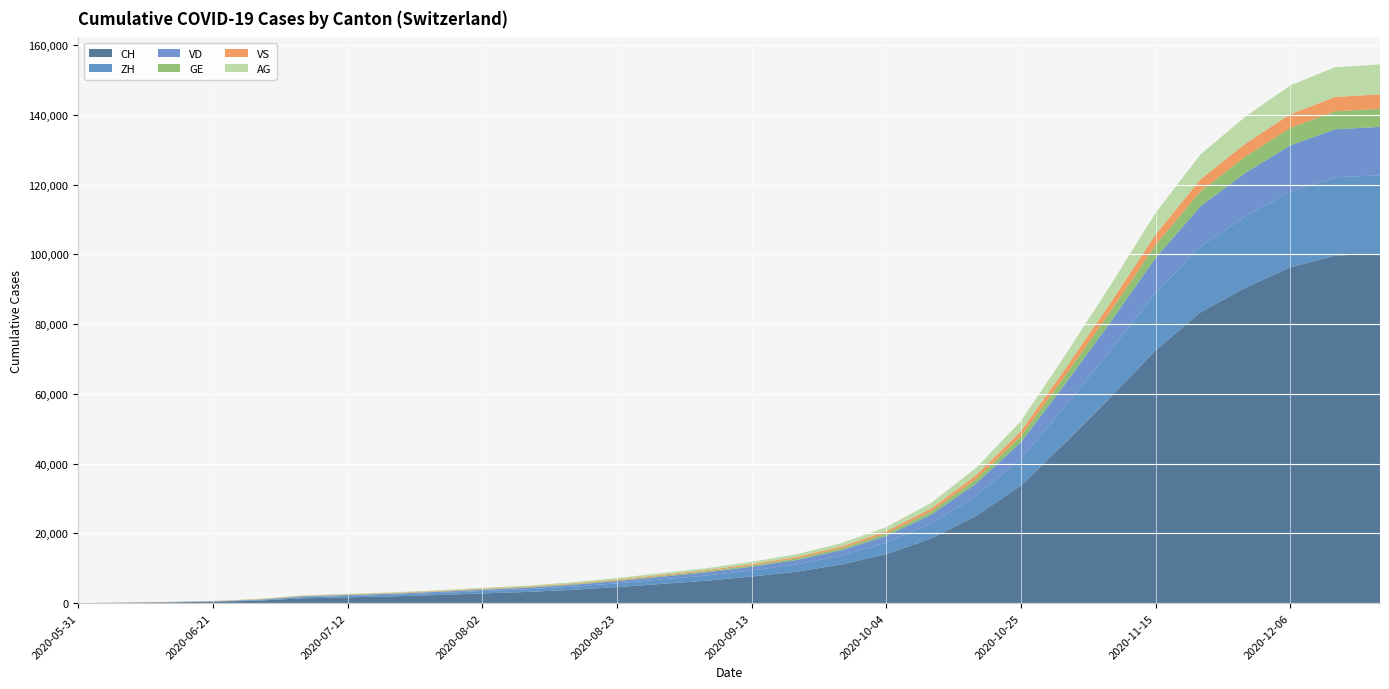

Reading right to left, transcribe all the data shown in this chart.

CH: 2020-12-20=100152	2020-12-13=99671	2020-12-06=96276	2020-11-29=90452	2020-11-22=83382	2020-11-15=72474	2020-11-08=59050	2020-11-01=46145	2020-10-25=33716	2020-10-18=25025	2020-10-11=18522	2020-10-04=14060	2020-09-27=11075	2020-09-20=9023	2020-09-13=7621	2020-09-06=6442	2020-08-30=5533	2020-08-23=4598	2020-08-16=3821	2020-08-09=3219	2020-08-02=2800	2020-07-26=2341	2020-07-19=1952	2020-07-12=1668	2020-07-05=1387	2020-06-28=722	2020-06-21=399	2020-06-14=234	2020-06-07=107	2020-05-31=0
ZH: 2020-12-20=22555	2020-12-13=22425	2020-12-06=21679	2020-11-29=20412	2020-11-22=18877	2020-11-15=16468	2020-11-08=13451	2020-11-01=10569	2020-10-25=7748	2020-10-18=5773	2020-10-11=4280	2020-10-04=3253	2020-09-27=2568	2020-09-20=2095	2020-09-13=1768	2020-09-06=1501	2020-08-30=1292	2020-08-23=1088	2020-08-16=908	2020-08-09=767	2020-08-02=672	2020-07-26=567	2020-07-19=472	2020-07-12=405	2020-07-05=338	2020-06-28=153	2020-06-21=80	2020-06-14=38	2020-06-07=23	2020-05-31=0
VD: 2020-12-20=13859	2020-12-13=13777	2020-12-06=13305	2020-11-29=12518	2020-11-22=11537	2020-11-15=10036	2020-11-08=8179	2020-11-01=6384	2020-10-25=4675	2020-10-18=3469	2020-10-11=2571	2020-10-04=1950	2020-09-27=1535	2020-09-20=1252	2020-09-13=1059	2020-09-06=896	2020-08-30=769	2020-08-23=641	2020-08-16=532	2020-08-09=449	2020-08-02=392	2020-07-26=329	2020-07-19=276	2020-07-12=240	2020-07-05=195	2020-06-28=105	2020-06-21=52	2020-06-14=27	2020-06-07=15	2020-05-31=0
GE: 2020-12-20=5194	2020-12-13=5158	2020-12-06=4974	2020-11-29=4659	2020-11-22=4283	2020-11-15=3714	2020-11-08=3023	2020-11-01=2355	2020-10-25=1718	2020-10-18=1272	2020-10-11=938	2020-10-04=710	2020-09-27=557	2020-09-20=454	2020-09-13=383	2020-09-06=322	2020-08-30=275	2020-08-23=227	2020-08-16=188	2020-08-09=158	2020-08-02=137	2020-07-26=115	2020-07-19=96	2020-07-12=83	2020-07-05=68	2020-06-28=55	2020-06-21=31	2020-06-14=20	2020-06-07=13	2020-05-31=0
VS: 2020-12-20=4143	2020-12-13=4111	2020-12-06=3963	2020-11-29=3718	2020-11-22=3434	2020-11-15=3009	2020-11-08=2475	2020-11-01=1962	2020-10-25=1457	2020-10-18=1101	2020-10-11=831	2020-10-04=641	2020-09-27=514	2020-09-20=434	2020-09-13=373	2020-09-06=321	2020-08-30=278	2020-08-23=236	2020-08-16=198	2020-08-09=170	2020-08-02=157	2020-07-26=144	2020-07-19=132	2020-07-12=126	2020-07-05=120	2020-06-28=105	2020-06-21=52	2020-06-14=27	2020-06-07=9	2020-05-31=0
AG: 2020-12-20=8597	2020-12-13=8541	2020-12-06=8245	2020-11-29=7747	2020-11-22=7132	2020-11-15=6200	2020-11-08=5053	2020-11-01=3955	2020-10-25=2892	2020-10-18=2147	2020-10-11=1591	2020-10-04=1209	2020-09-27=953	2020-09-20=779	2020-09-13=658	2020-09-06=558	2020-08-30=479	2020-08-23=400	2020-08-16=333	2020-08-09=281	2020-08-02=244	2020-07-26=205	2020-07-19=170	2020-07-12=147	2020-07-05=125	2020-06-28=59	2020-06-21=26	2020-06-14=16	2020-06-07=5	2020-05-31=0